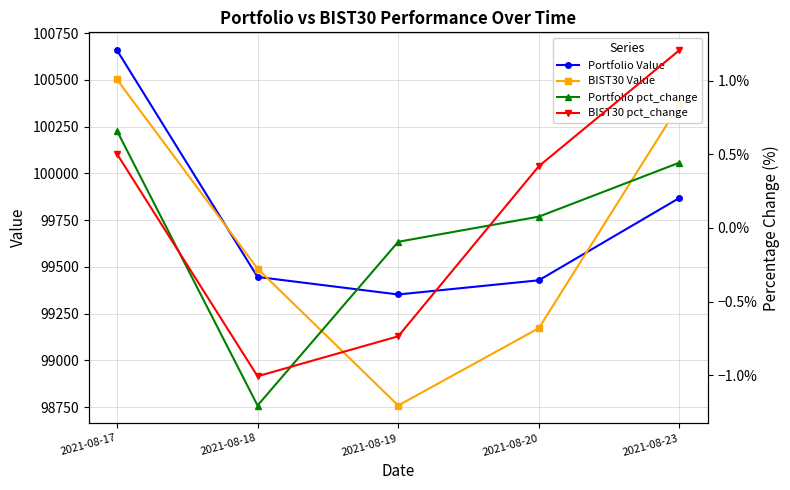

Is it true that Portfolio pct_change equals -0.0 at 2021-08-19?

True